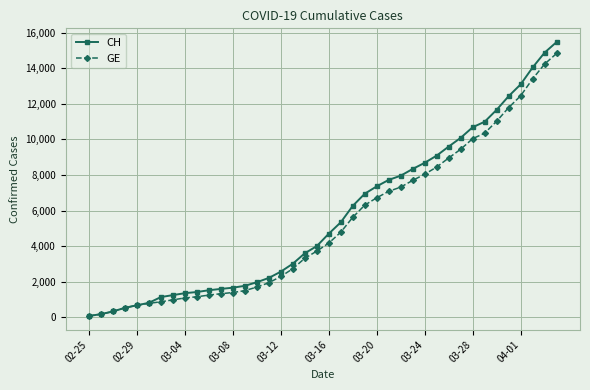

What is the sum of all GE values?

210474